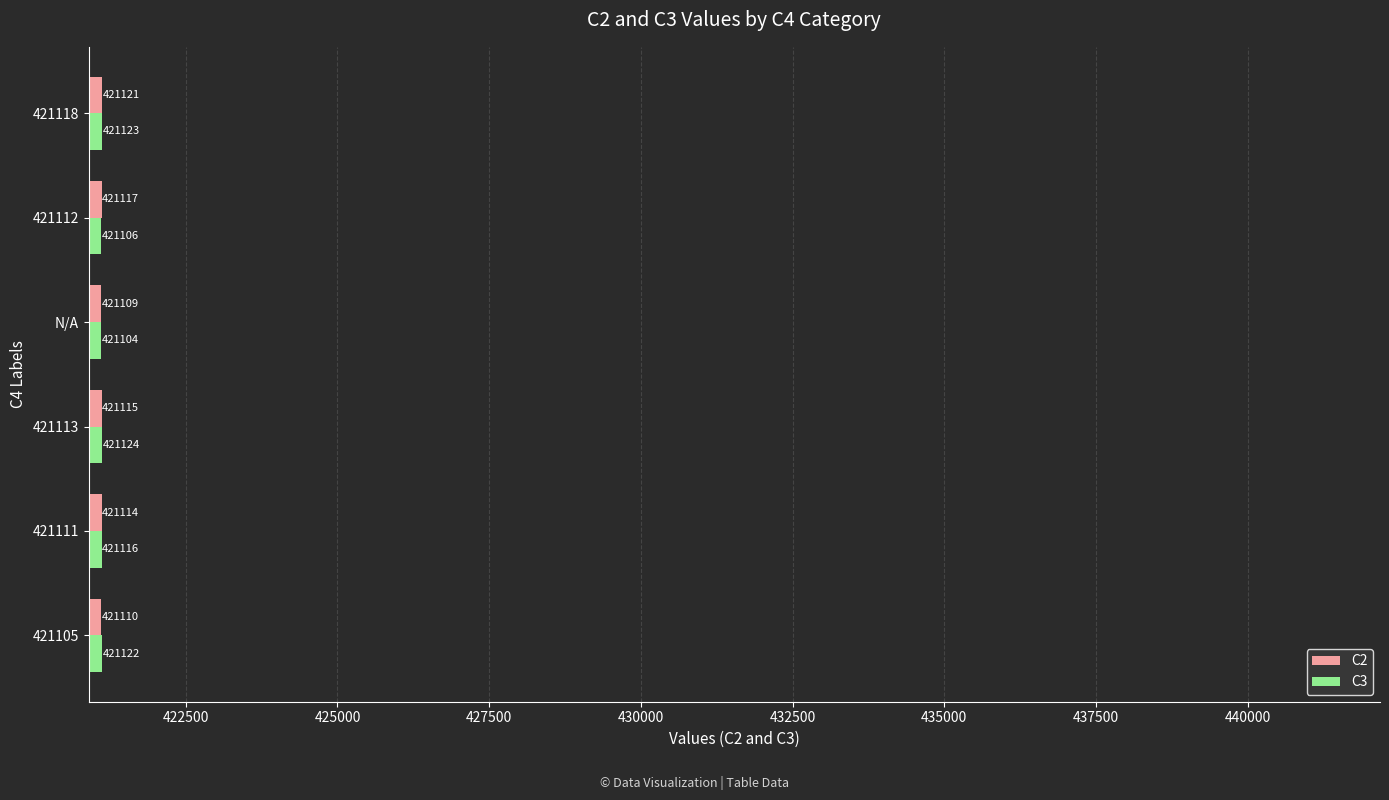

The C2 series shows 203386 at 421118. True or false?

False